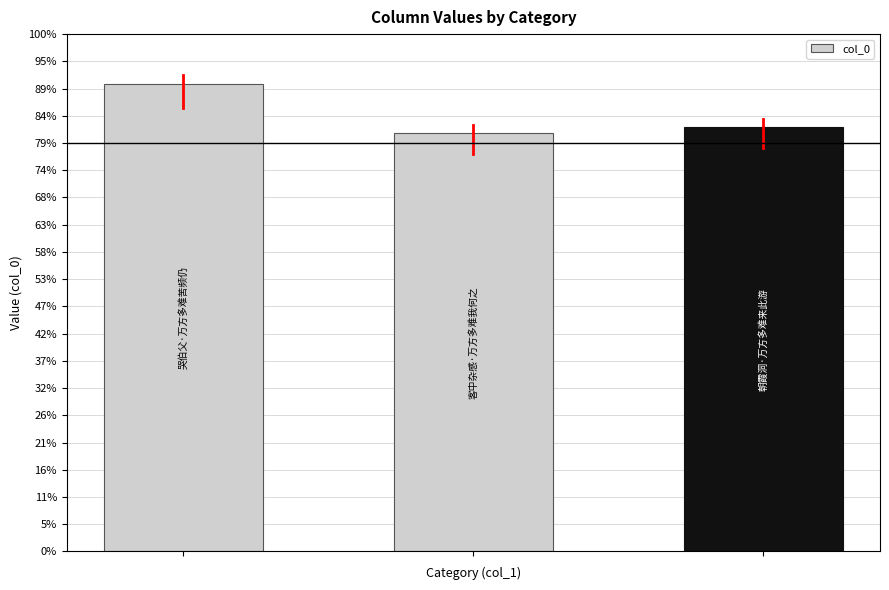

List the labels in order of value, largest first.

0, 2, 1